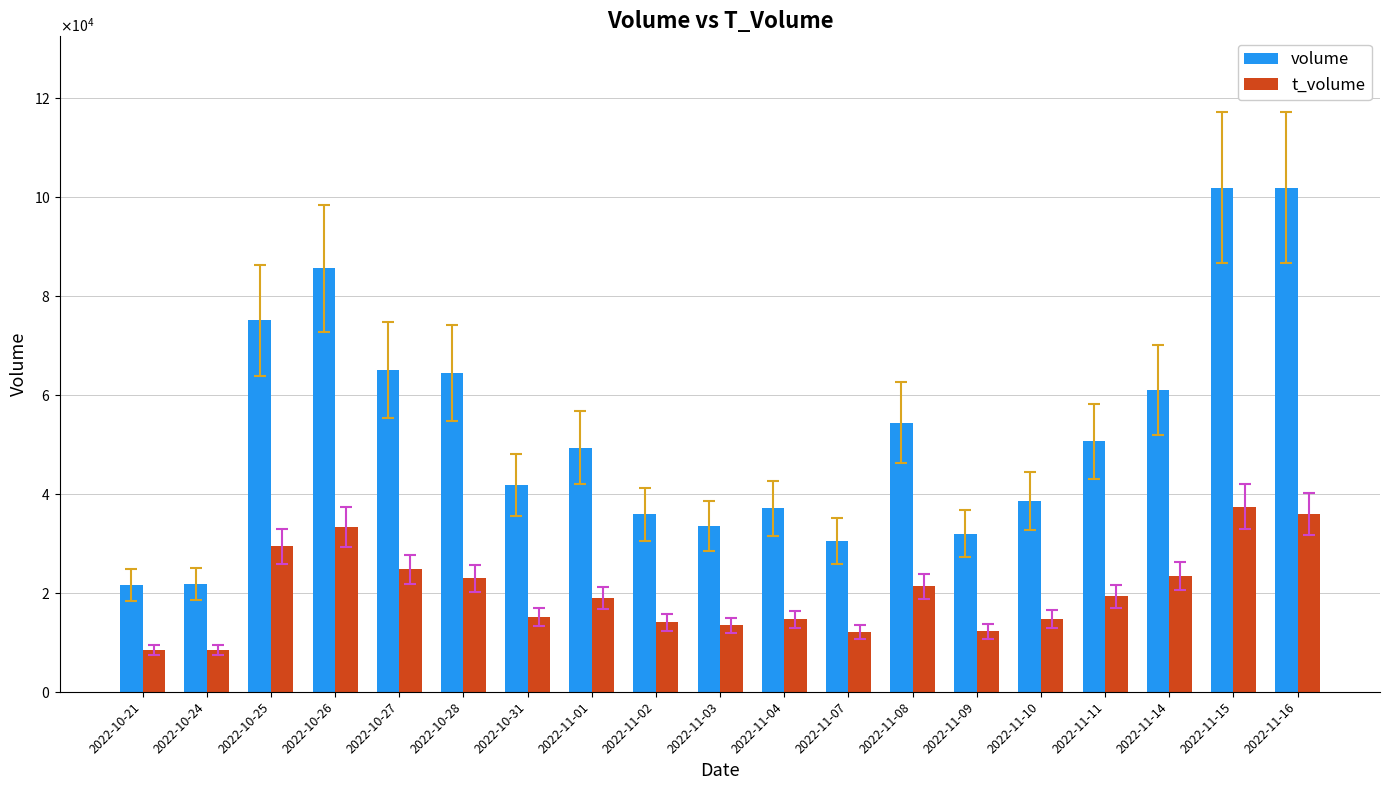

Read the t_volume value at 2022-11-16.

35960